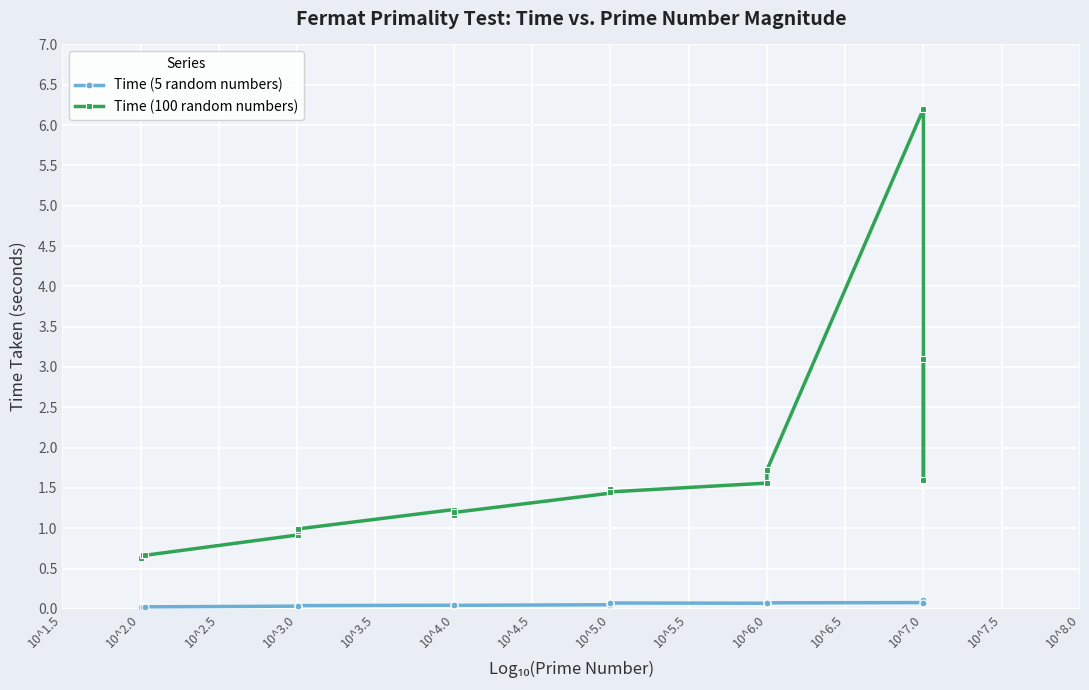

True or false: Time (5 random numbers) and Time (100 random numbers) intersect in this chart.

False